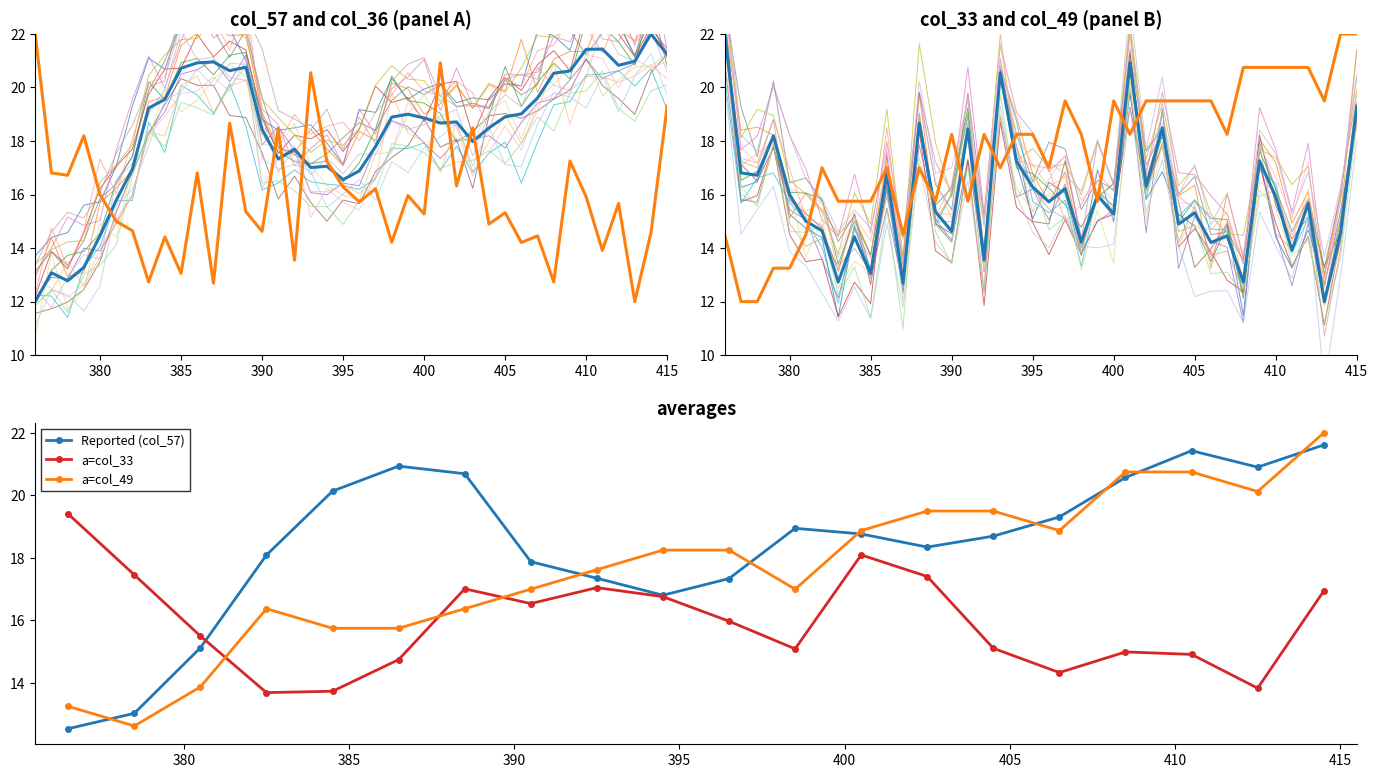

How many data points in col_57 are less than 18?

15